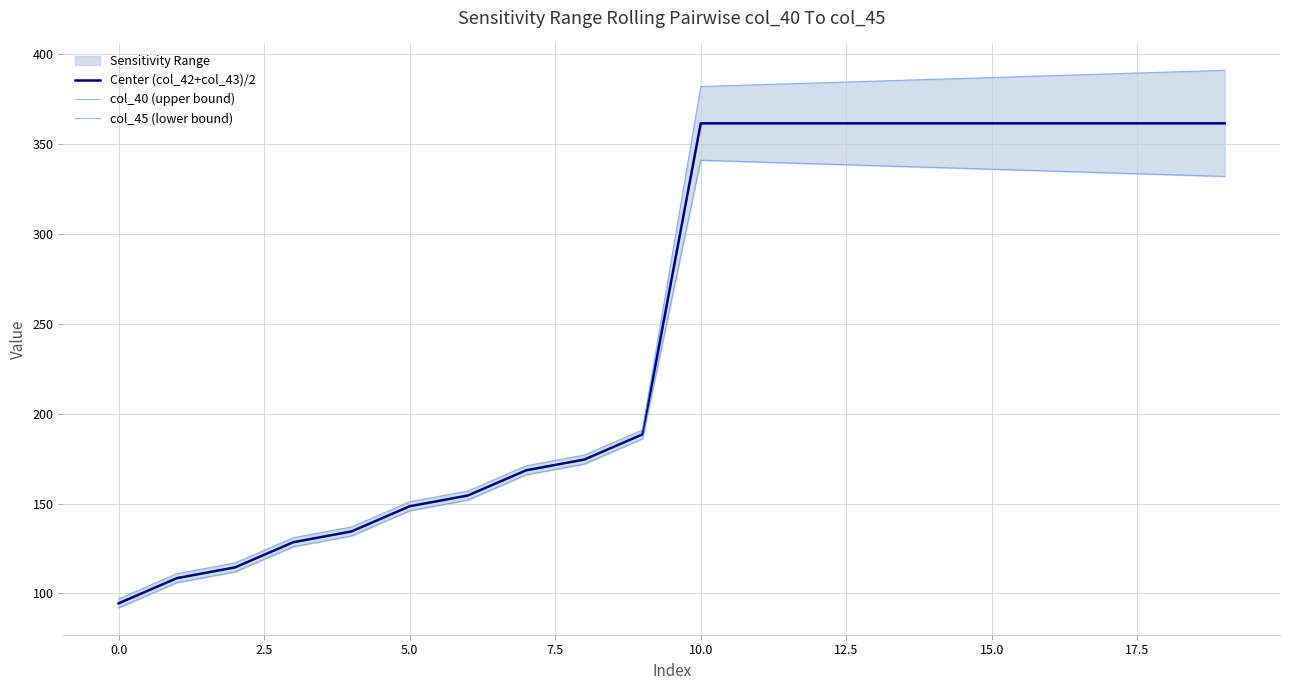

At 17, list the series in order from largest to smallest.

col_40 (upper bound), Center (col_42+col_43)/2, col_45 (lower bound)